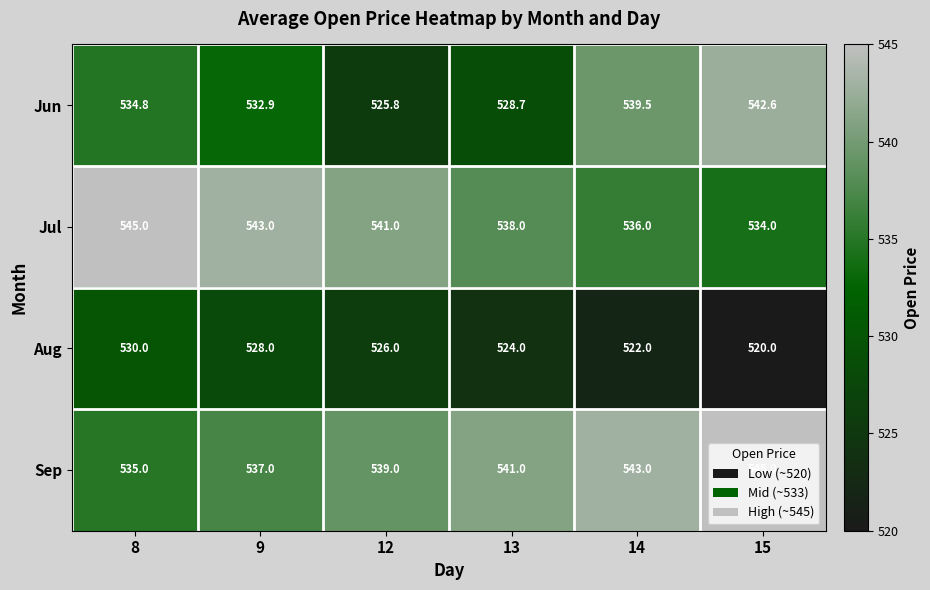

What is the average value of the Jul series?

539.5